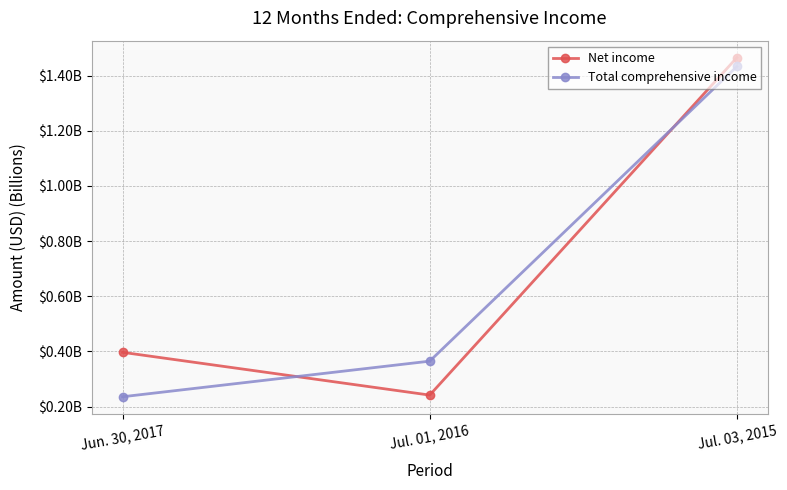

What position from the right is Jun. 30, 2017?

3